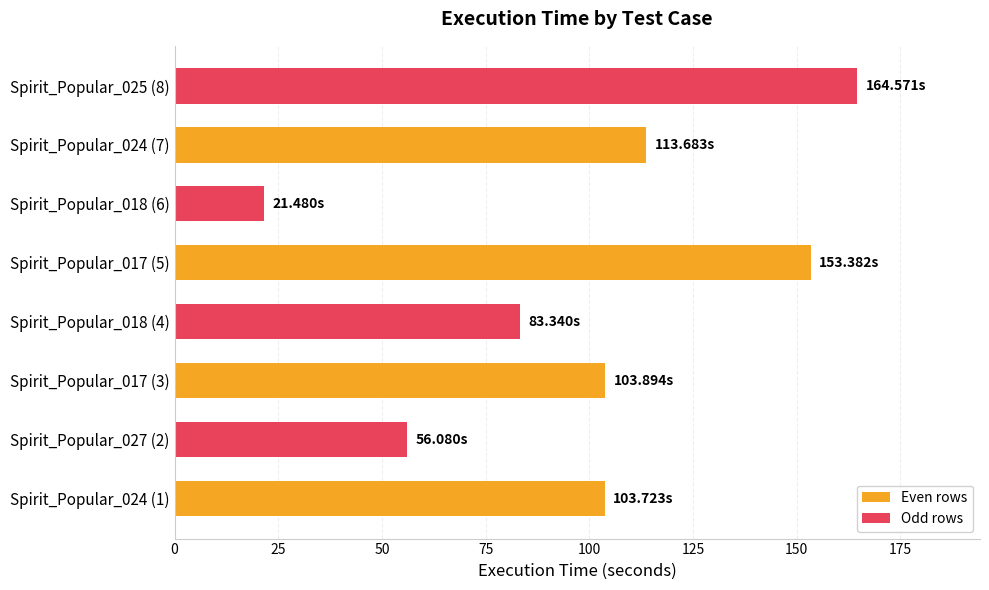

What is the difference between the maximum and second lowest values?

108.5